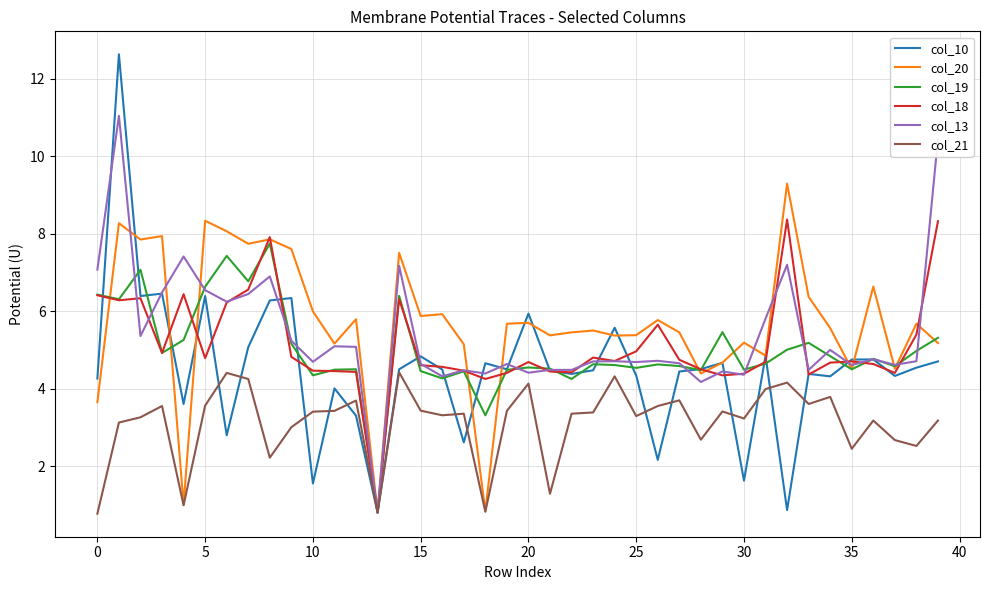

Which series has the largest total across all categories?

col_20